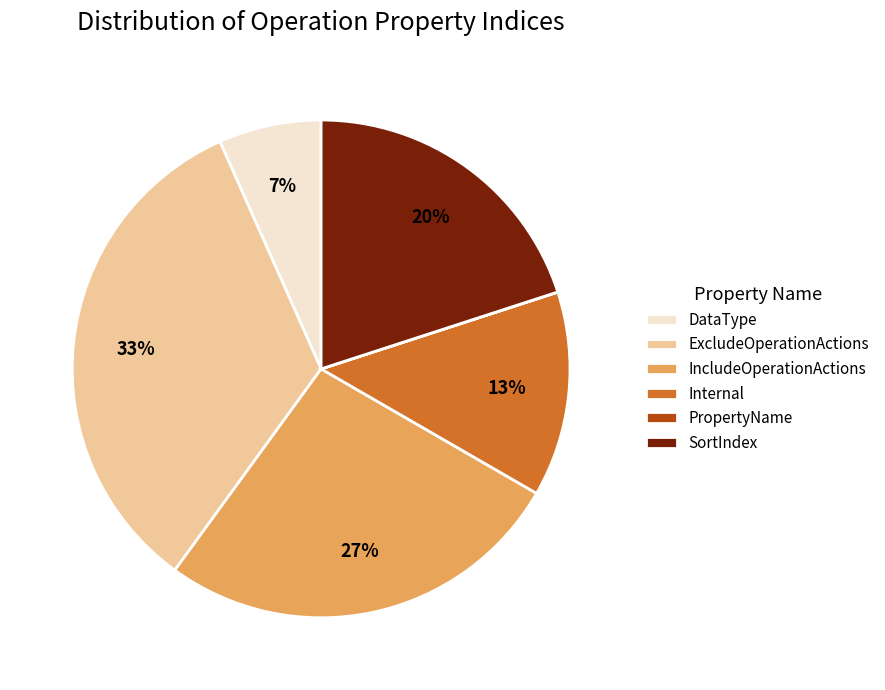

Does IncludeOperationActions represent more than half of the total?

No